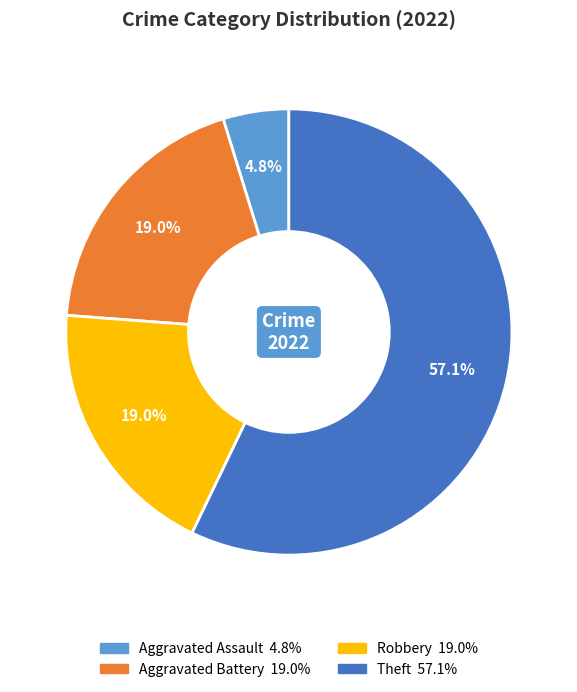

Does any single category account for the majority?

Yes